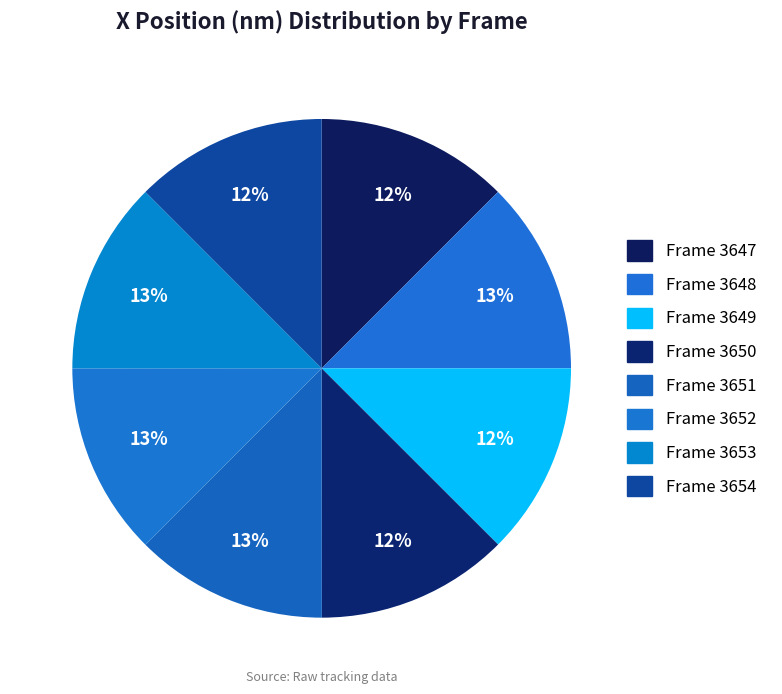

Which slice is the largest?

Frame 3653